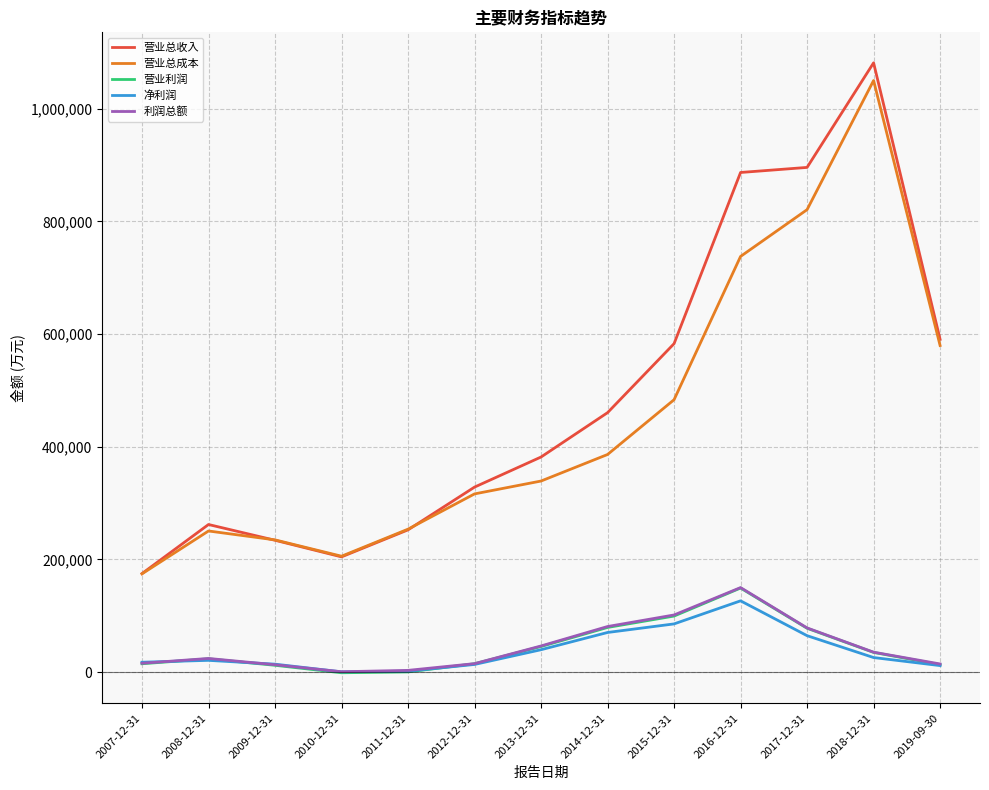

Which series changed the most between 2012-12-31 and 2014-12-31?

营业总收入